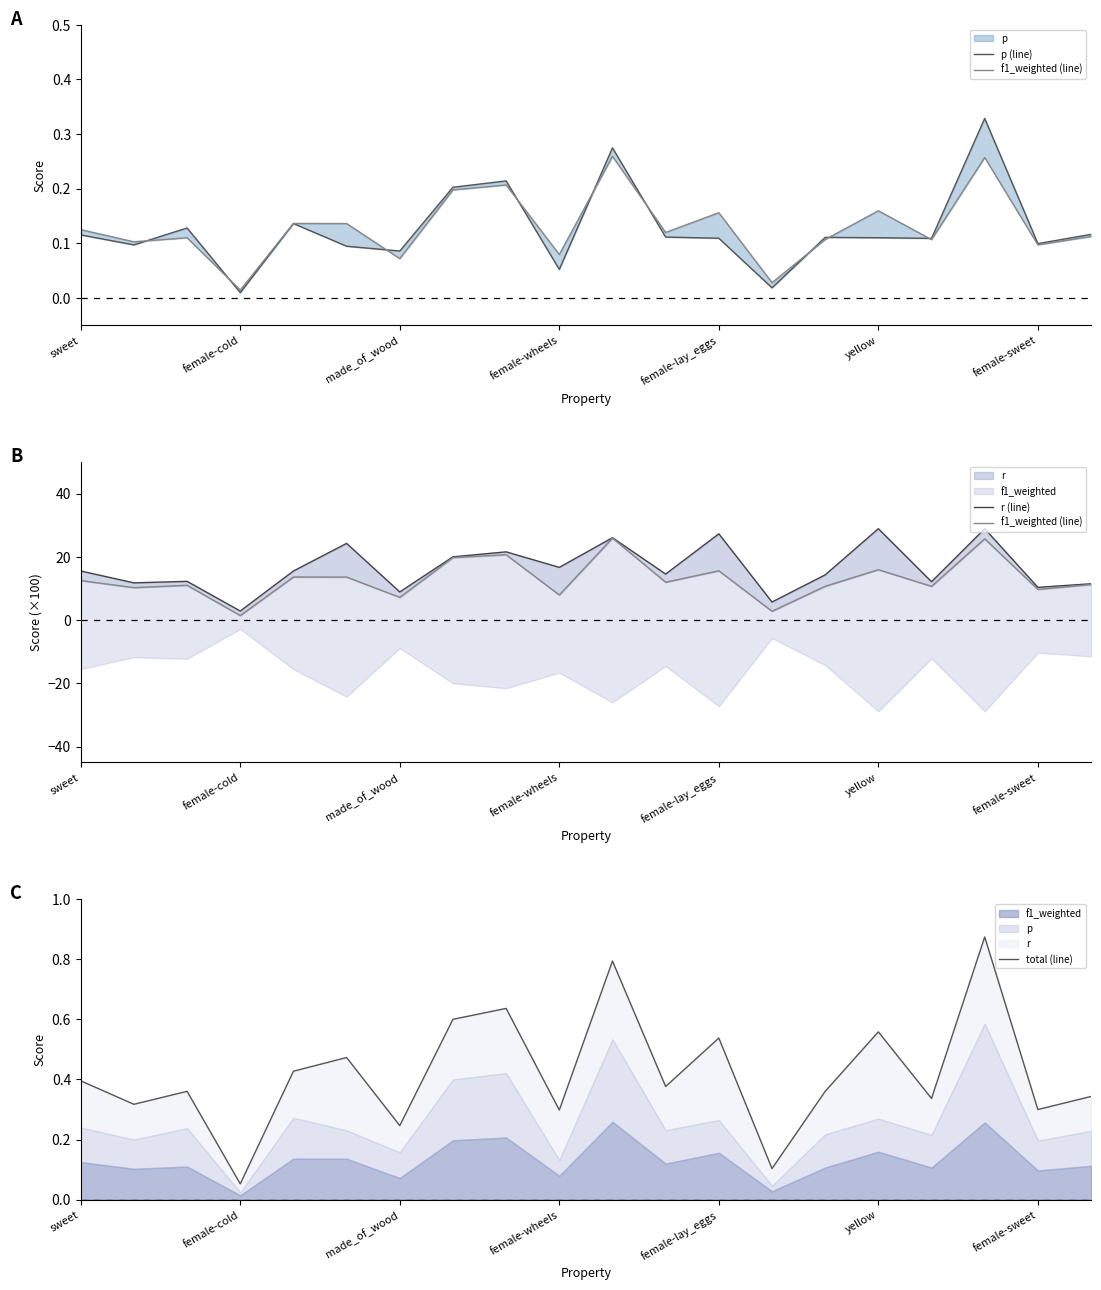

How many interior local peaks does the p (line) series have?

6